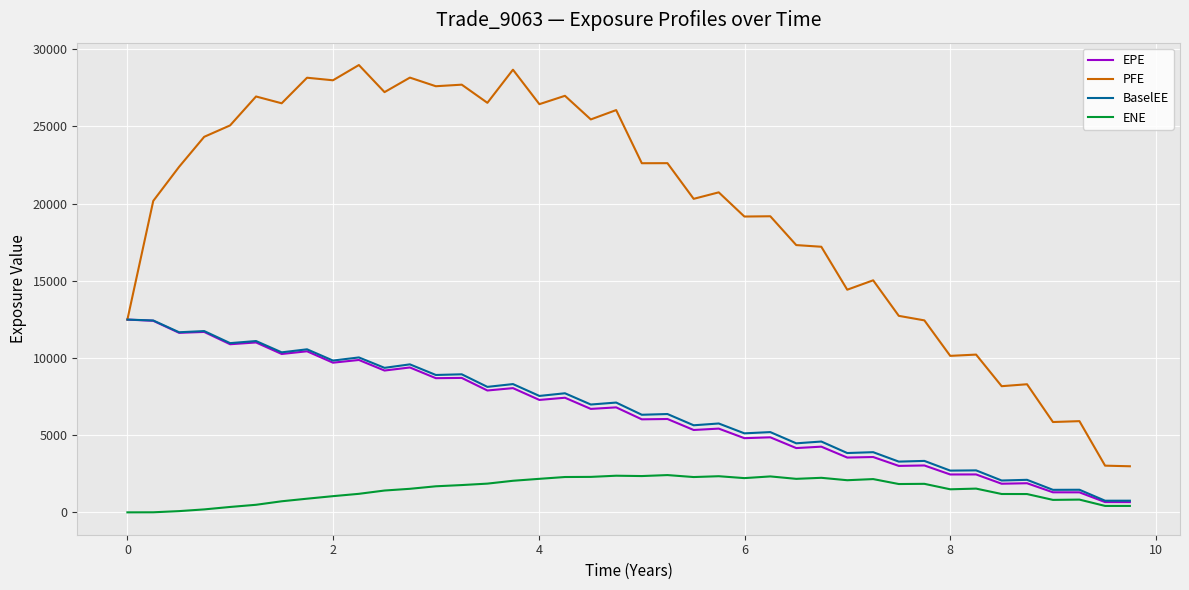

True or false: ENE and PFE intersect in this chart.

False